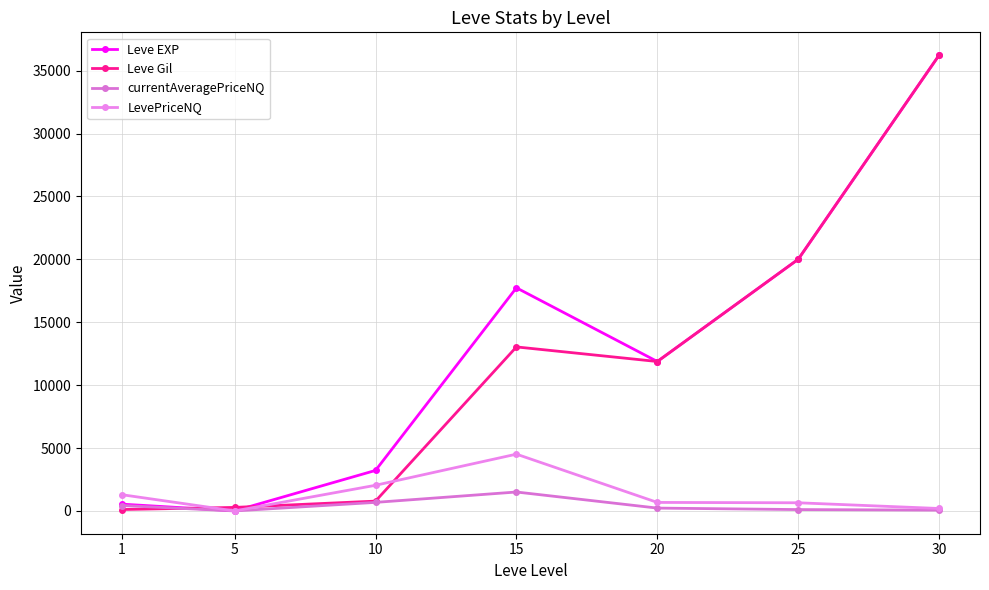

Count the number of categories in the chart.

7